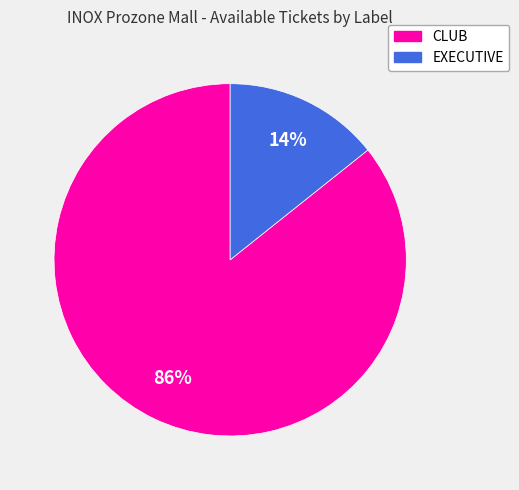

To the nearest percent, what is the average slice percentage?

50%